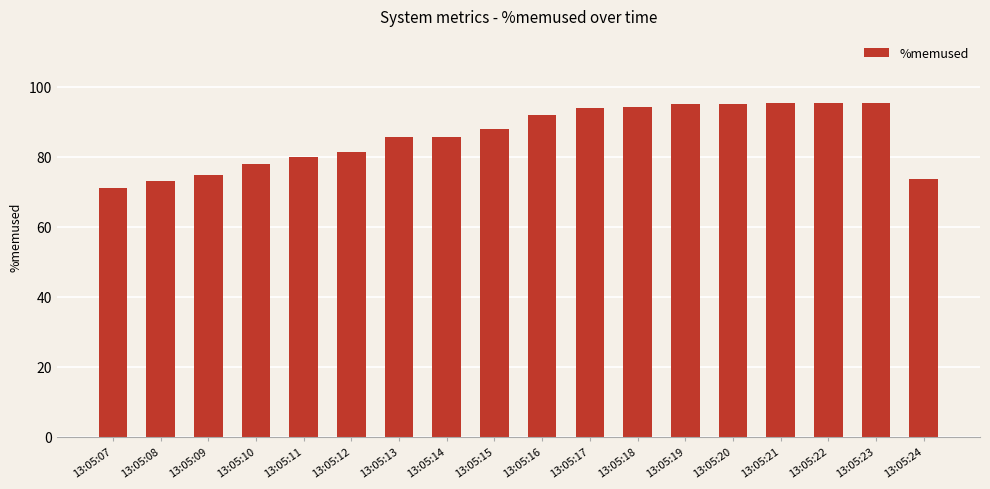

Read the value at 13:05:23.

95.5